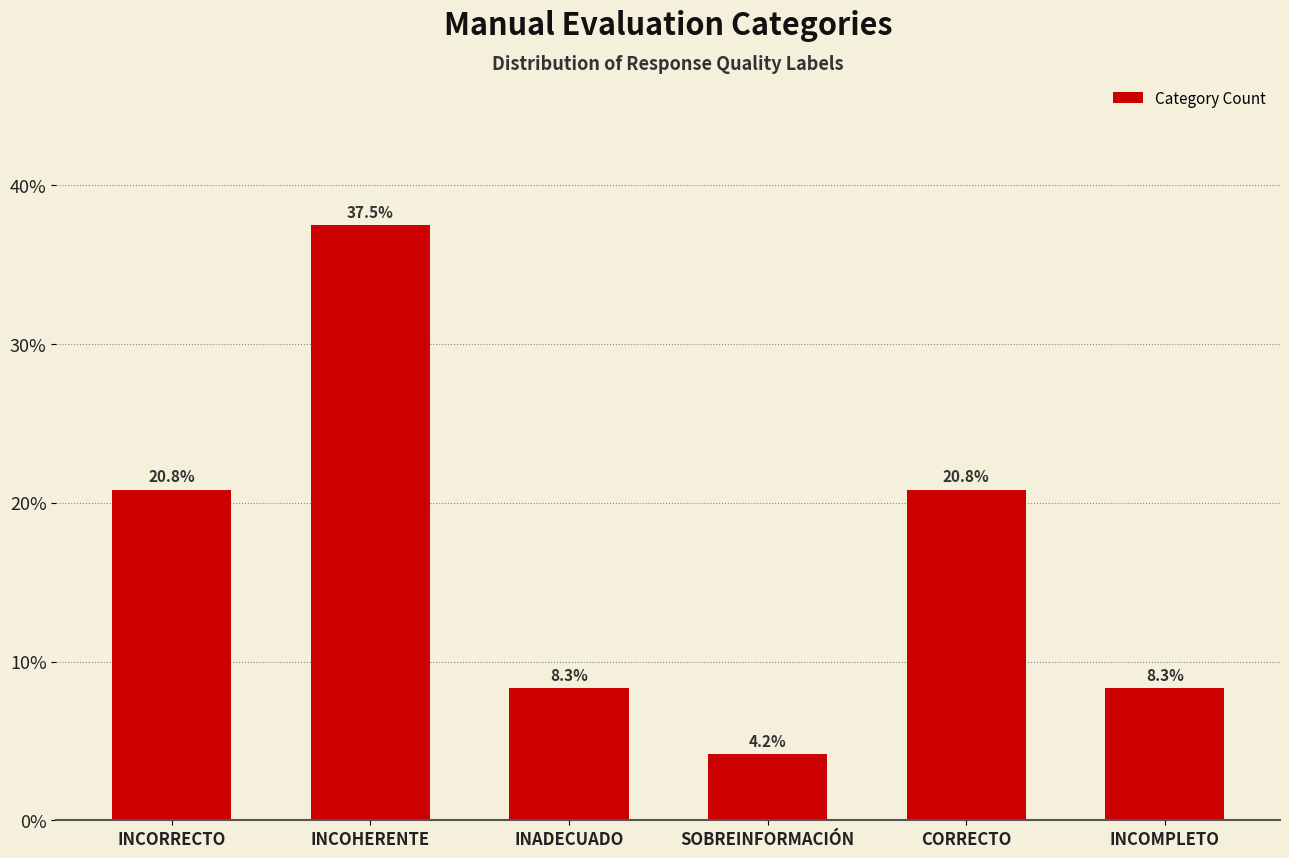

What is the difference between the values at INCOMPLETO and INCORRECTO?

12.5